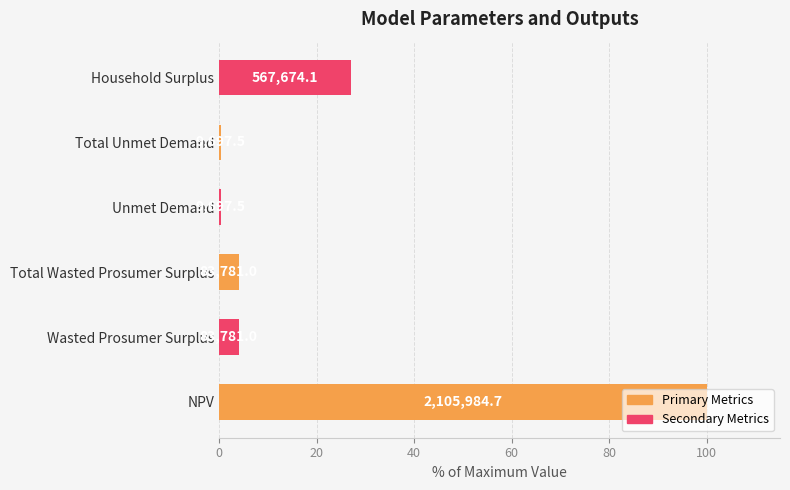

Does the chart contain any negative values?

No